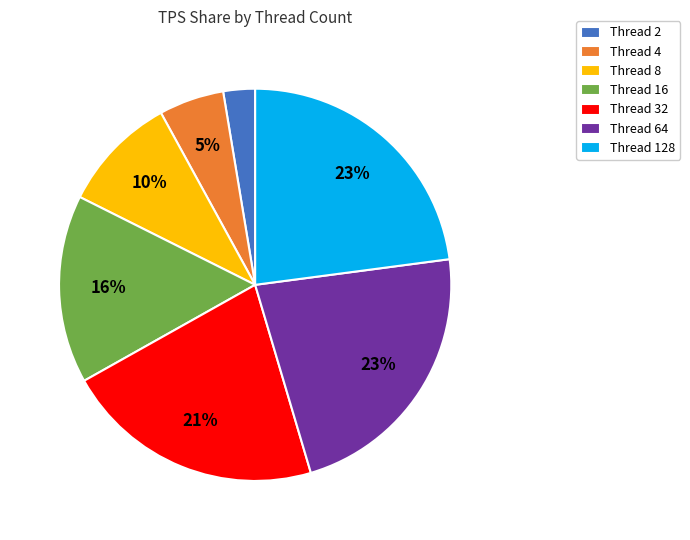

Between Thread 128 and Thread 32, which is larger?

Thread 128